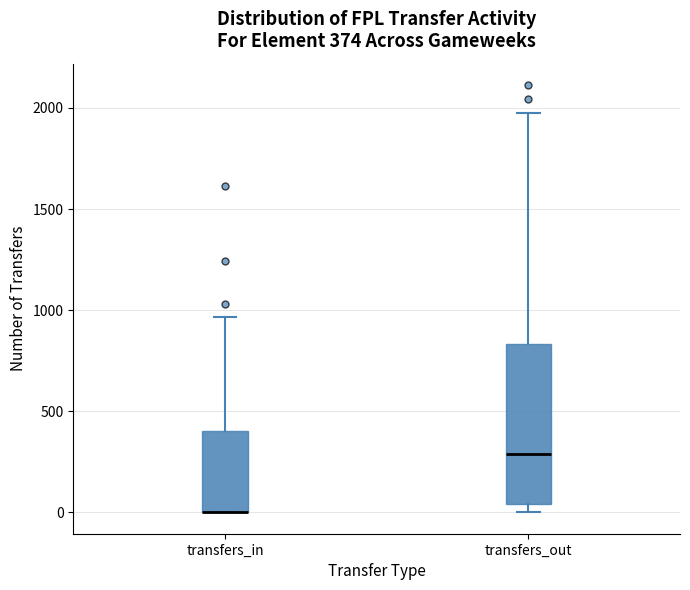

Which box is the tallest, from its lower edge to its upper edge?

transfers_out